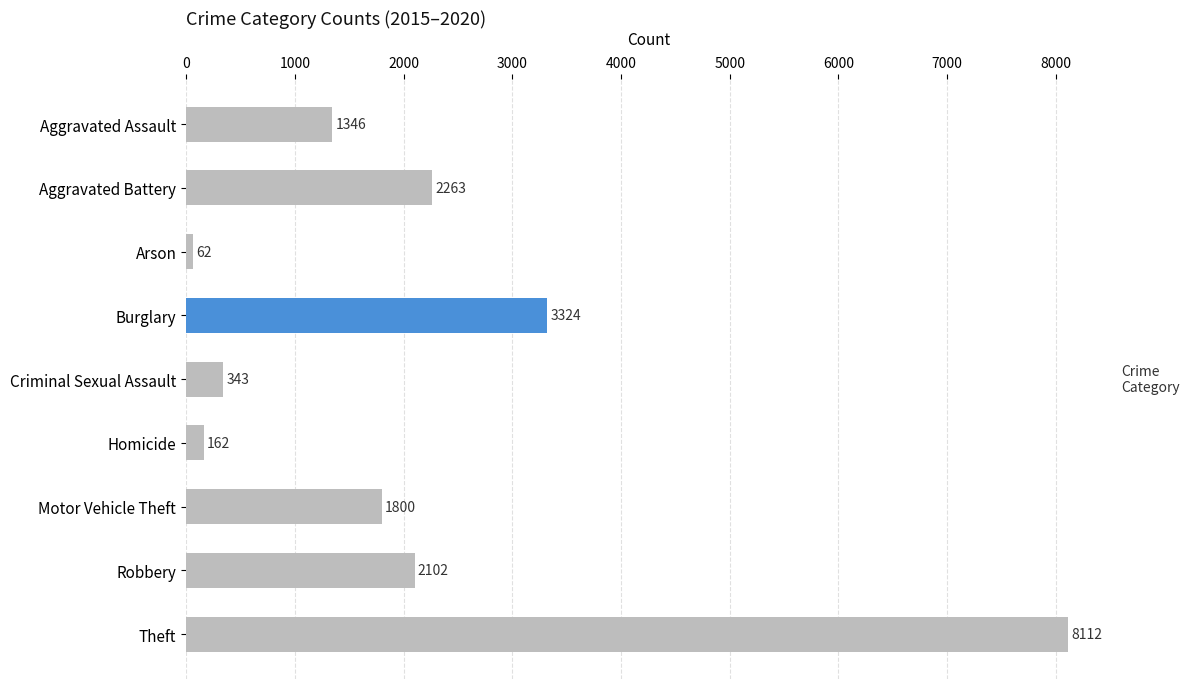

What is the label of the 6th bar from the bottom?

Burglary